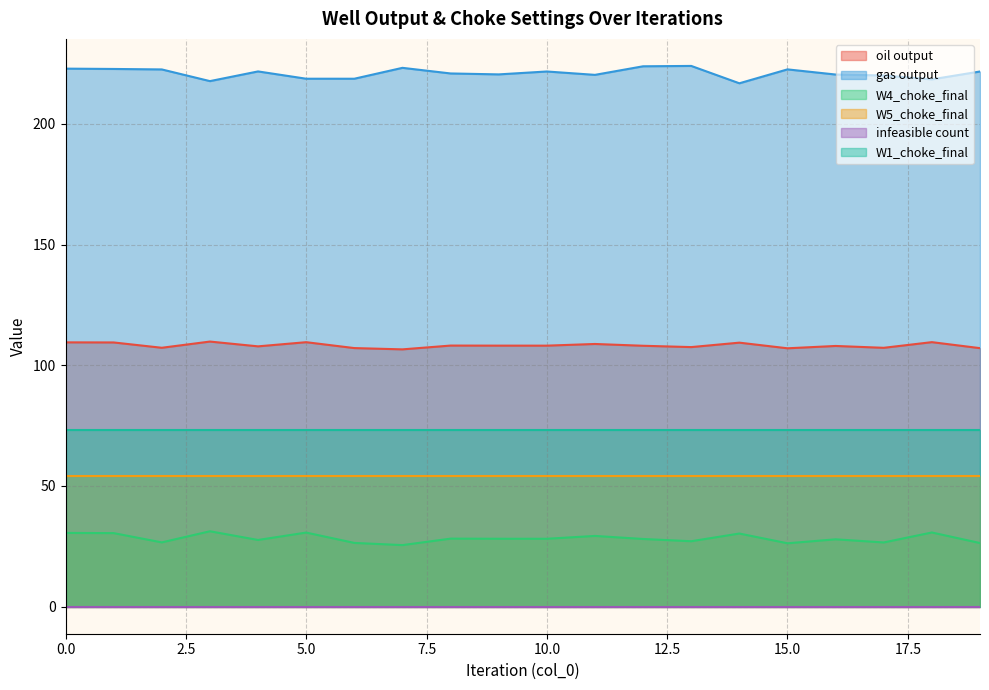

True or false: oil output and gas output cross at least once.

False